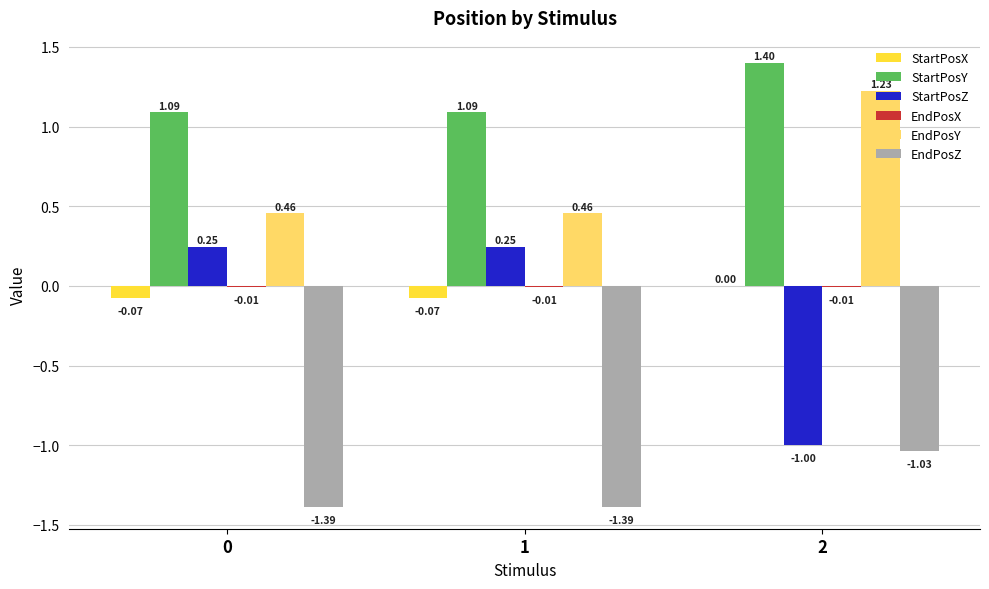

At which category is the sum across all series the highest?

2